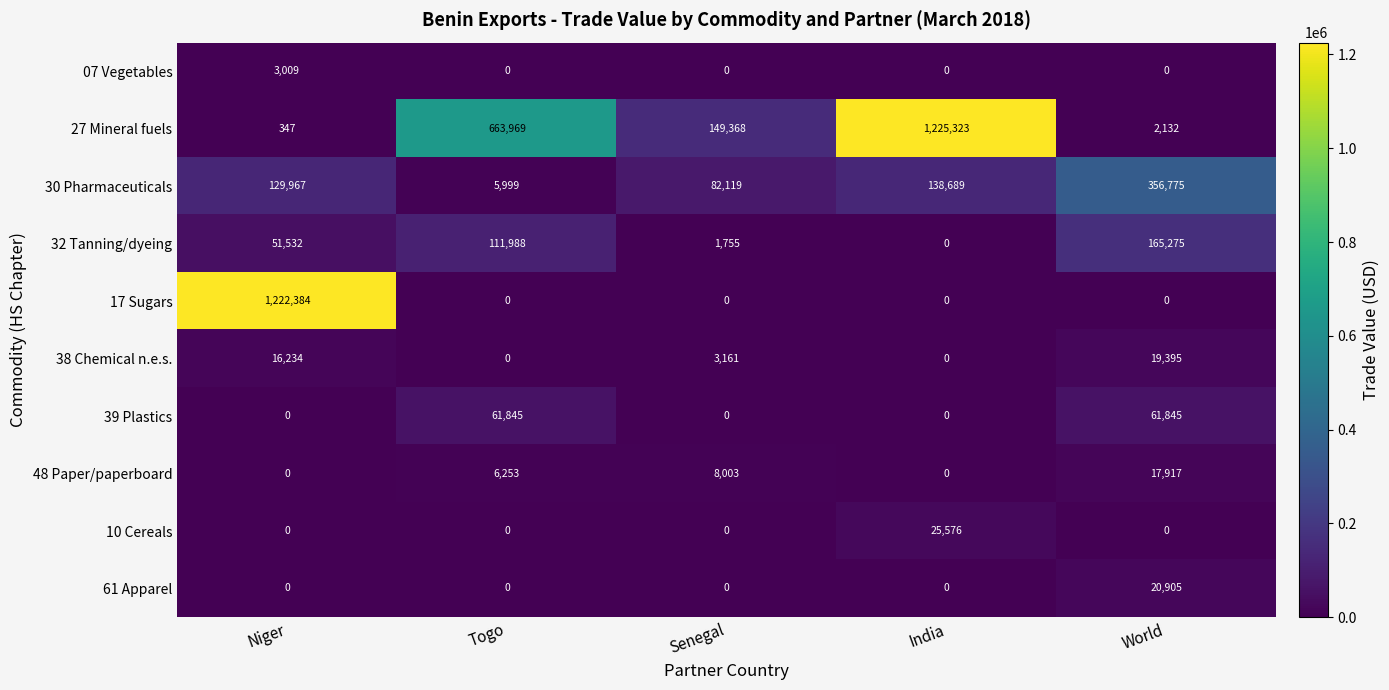

Which series has the largest total across all categories?

27 Mineral fuels